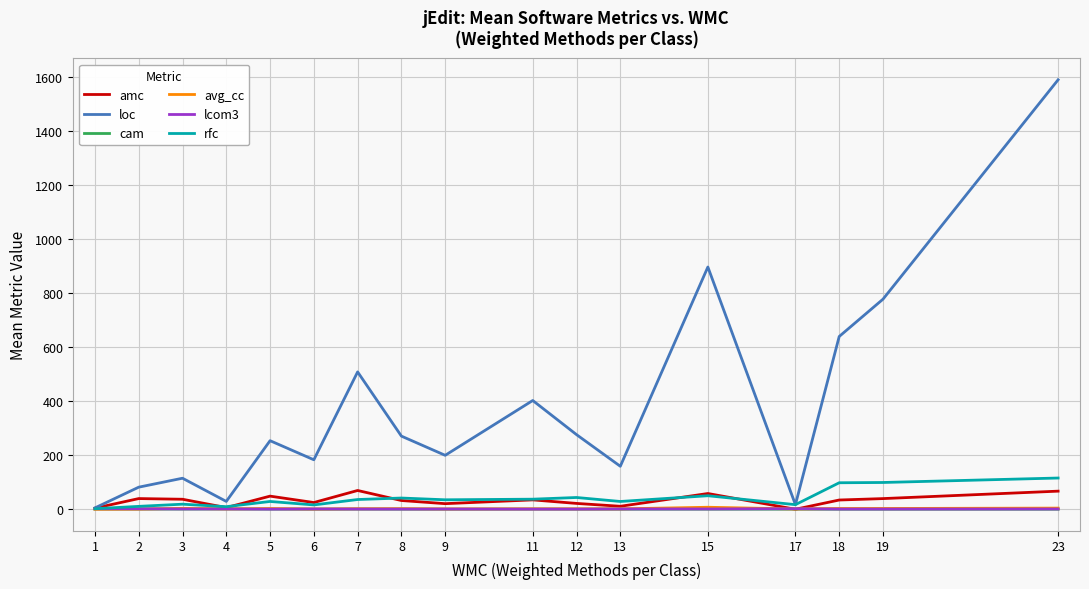

What is the maximum value shown in the chart?

1588.5